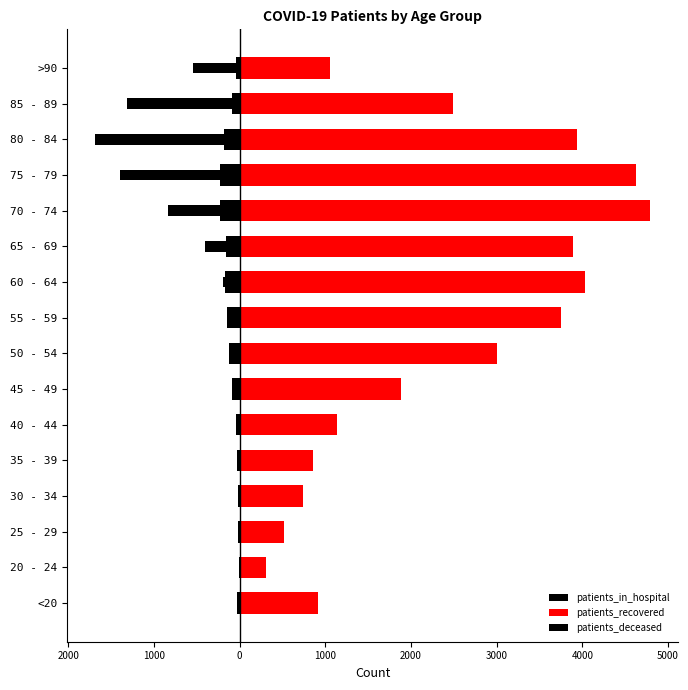

Which has a higher value, 40 - 44 or 75 - 79?

40 - 44